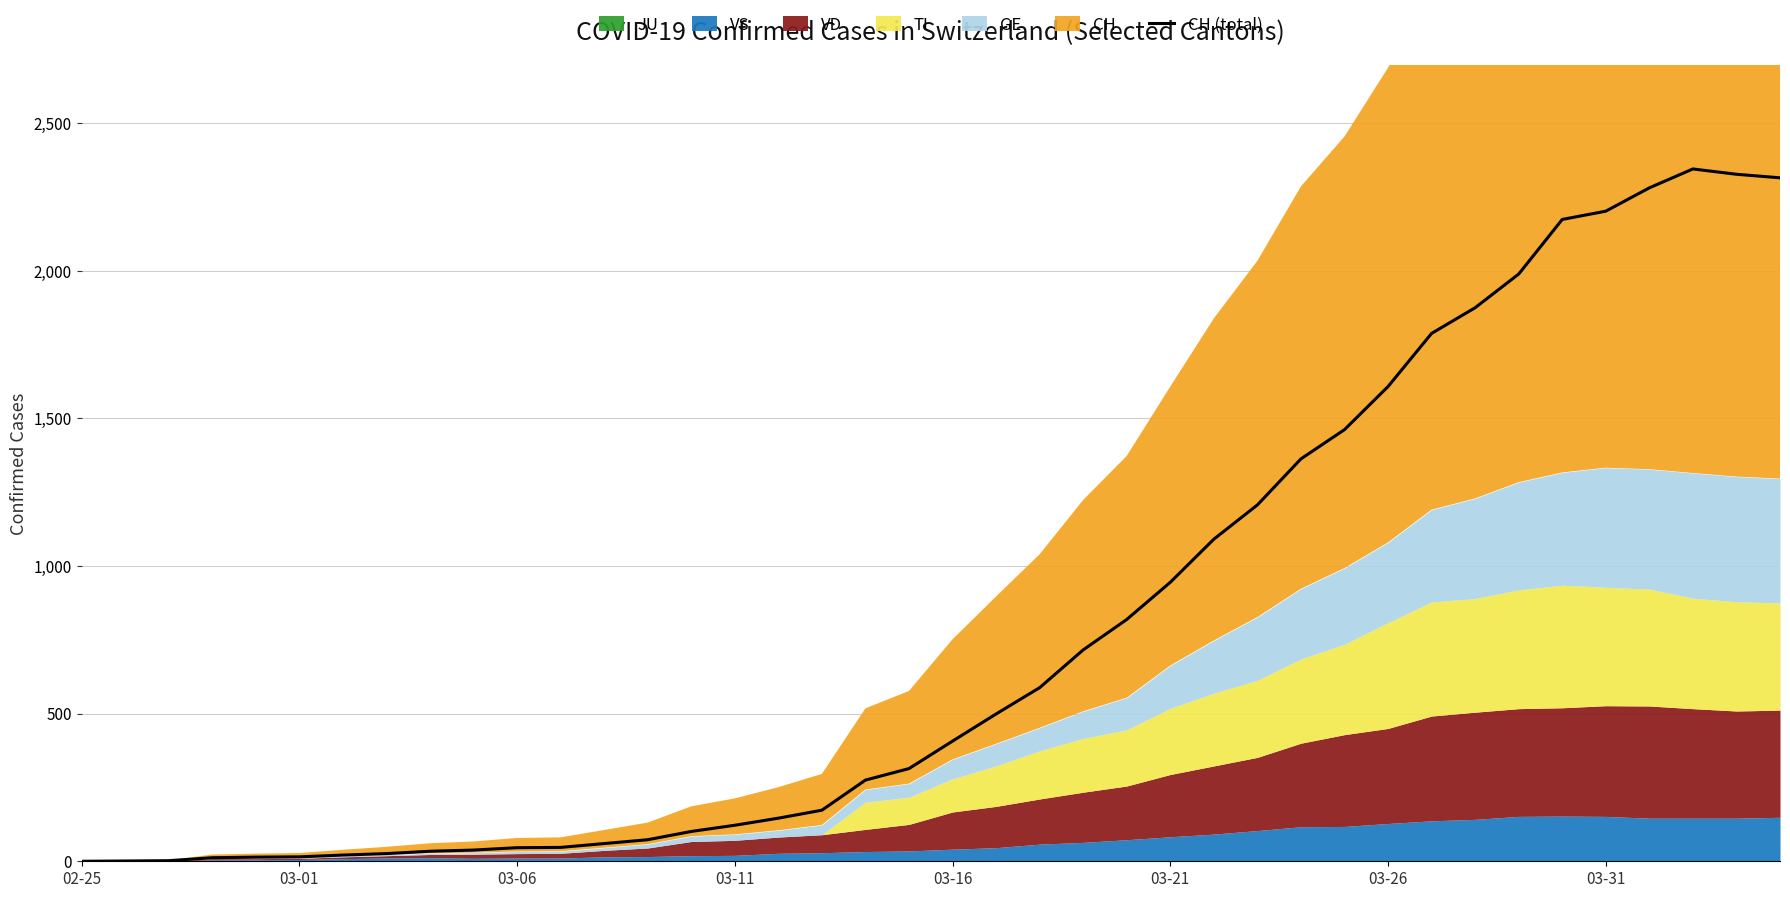

What is the maximum value shown in the chart?

2345